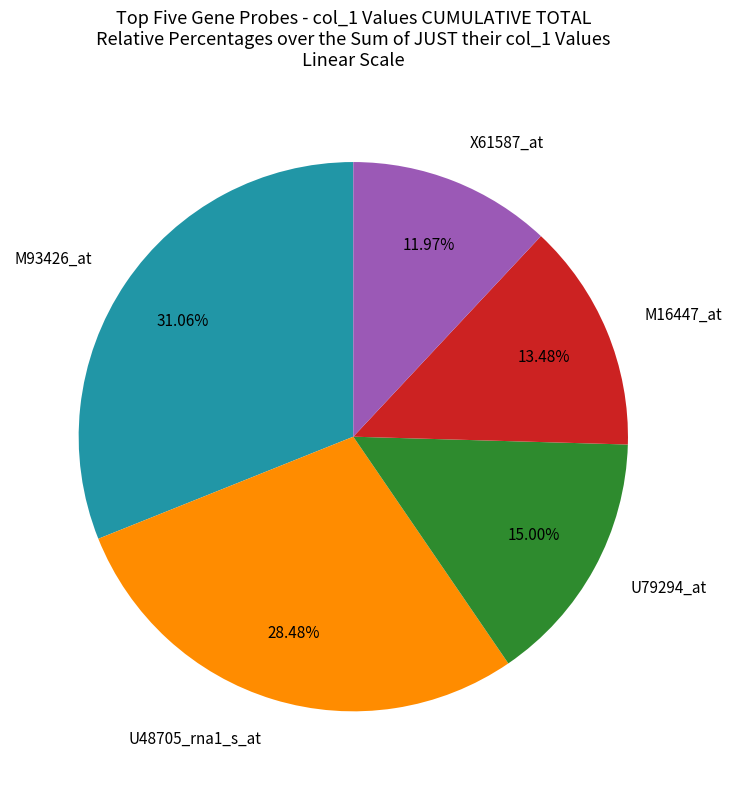

Count the number of slices in the pie.

5